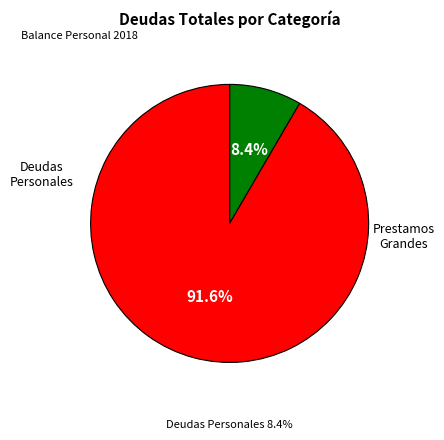

How many slices are in this pie chart?

2